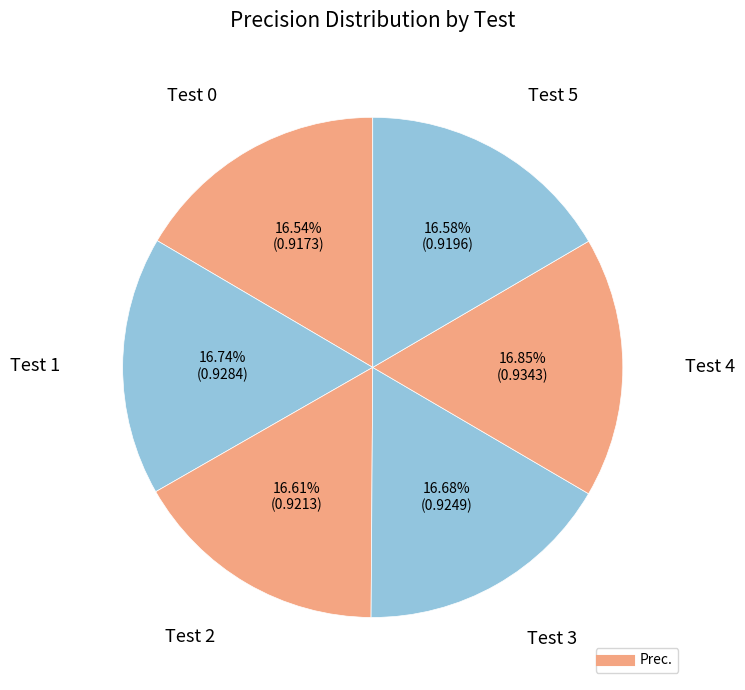

Which category has the smallest portion of the pie?

Test 0